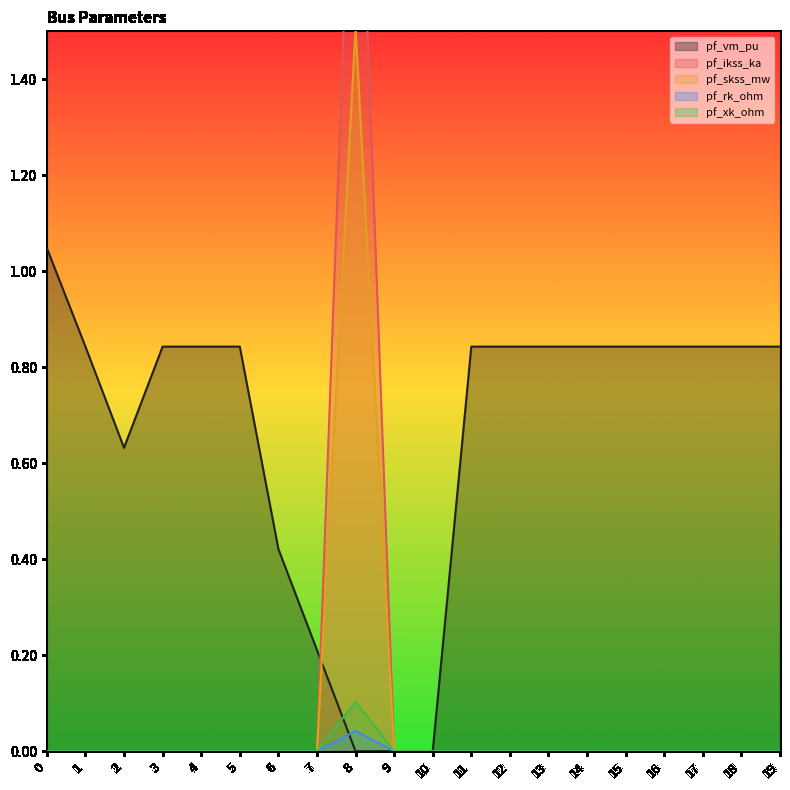

At which category is the sum across all series the highest?

8